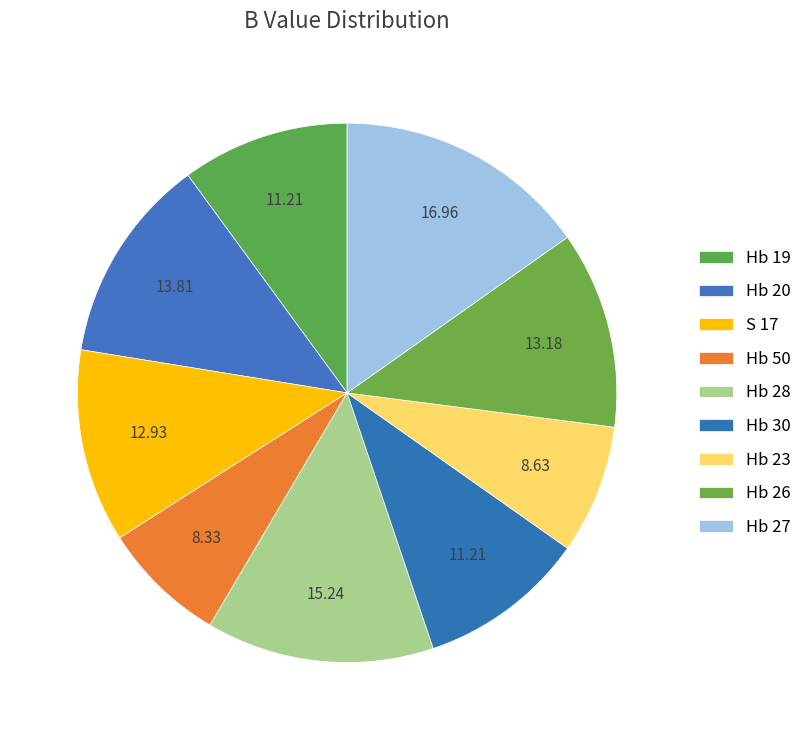

How many slices are in this pie chart?

9